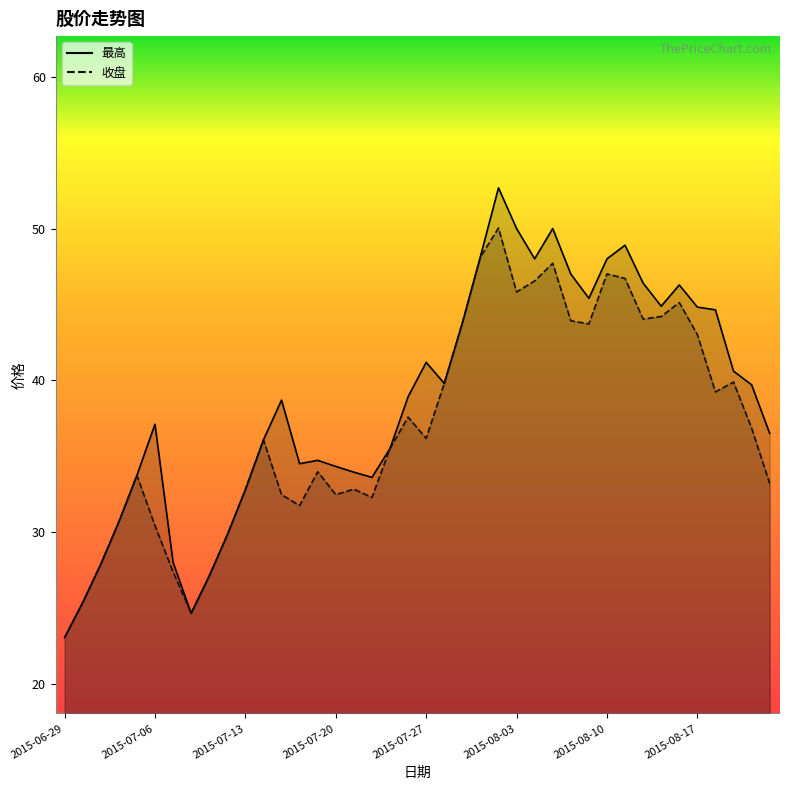

Reading left to right, extract all data points from this chart.

收盘: 2015-06-29=23.0	2015-06-30=25.3	2015-07-01=27.9	2015-07-02=30.7	2015-07-03=33.7	2015-07-06=30.4	2015-07-07=27.4	2015-07-08=24.6	2015-07-09=27.1	2015-07-10=29.8	2015-07-13=32.8	2015-07-14=36.1	2015-07-15=32.5	2015-07-16=31.7	2015-07-17=34.0	2015-07-20=32.5	2015-07-21=32.8	2015-07-22=32.3	2015-07-23=35.5	2015-07-24=37.6	2015-07-27=36.2	2015-07-28=39.8	2015-07-29=43.8	2015-07-30=48.1	2015-07-31=50.0	2015-08-03=45.8	2015-08-04=46.5	2015-08-05=47.7	2015-08-06=43.9	2015-08-07=43.7	2015-08-10=47.0	2015-08-11=46.7	2015-08-12=44.0	2015-08-13=44.2	2015-08-14=45.1	2015-08-17=43.0	2015-08-18=39.2	2015-08-19=39.9	2015-08-20=36.9	2015-08-21=33.2
最高: 2015-06-29=23.0	2015-06-30=25.3	2015-07-01=27.9	2015-07-02=30.7	2015-07-03=33.7	2015-07-06=37.1	2015-07-07=28.0	2015-07-08=24.6	2015-07-09=27.1	2015-07-10=29.8	2015-07-13=32.8	2015-07-14=36.1	2015-07-15=38.7	2015-07-16=34.5	2015-07-17=34.7	2015-07-20=34.3	2015-07-21=33.9	2015-07-22=33.6	2015-07-23=35.5	2015-07-24=38.9	2015-07-27=41.2	2015-07-28=39.8	2015-07-29=43.8	2015-07-30=48.1	2015-07-31=52.7	2015-08-03=50.0	2015-08-04=48.0	2015-08-05=50.0	2015-08-06=47.0	2015-08-07=45.4	2015-08-10=48.0	2015-08-11=48.9	2015-08-12=46.4	2015-08-13=44.9	2015-08-14=46.3	2015-08-17=44.8	2015-08-18=44.6	2015-08-19=40.6	2015-08-20=39.7	2015-08-21=36.5